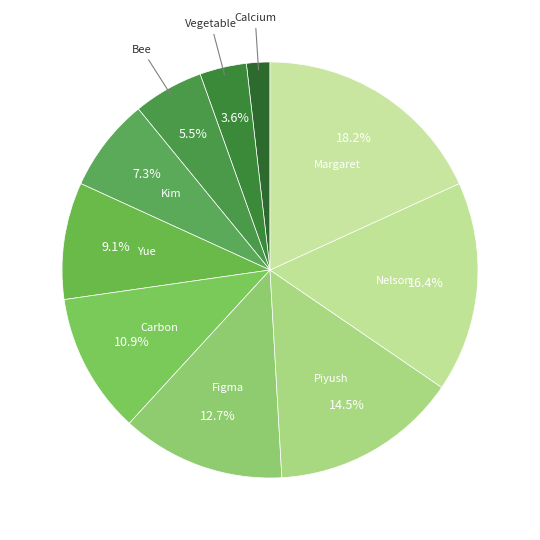

Which slice is the smallest?

Calcium